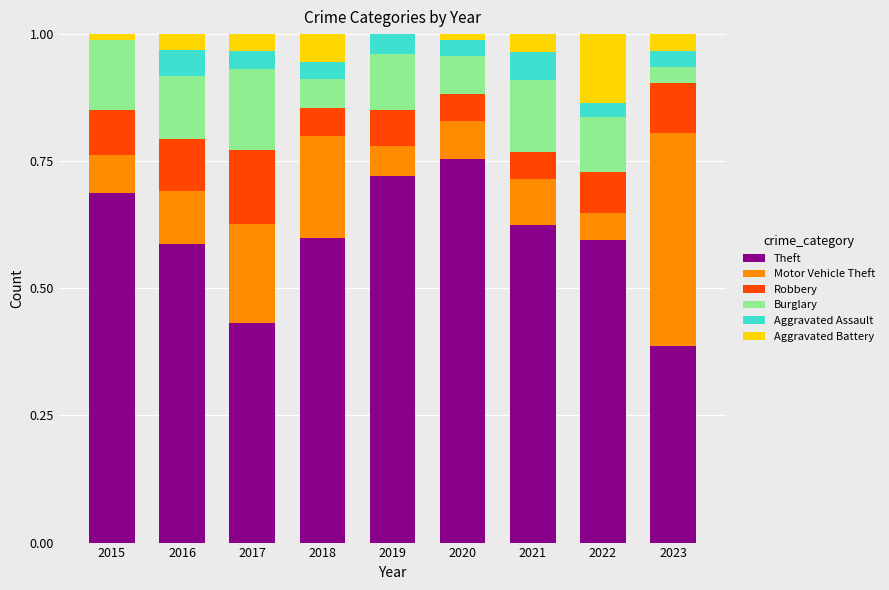

True or false: Theft has a value of 1.0 at 2022.

False